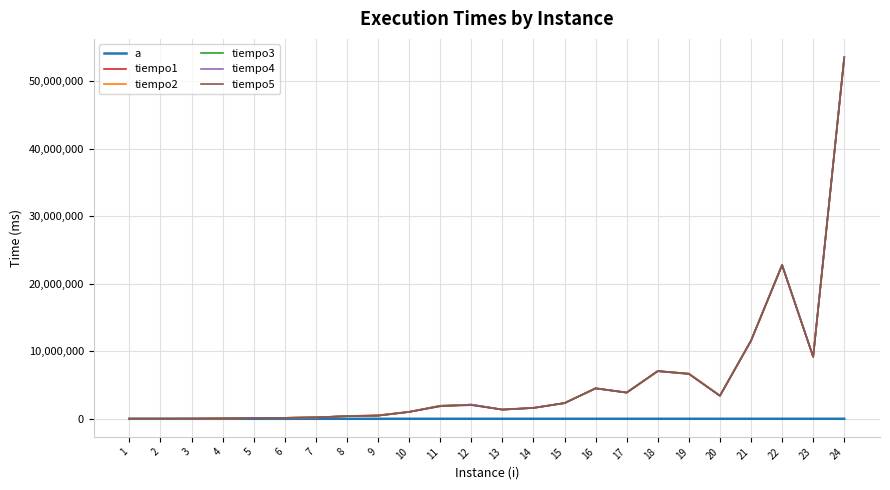

What is the greatest value displayed?

53555469